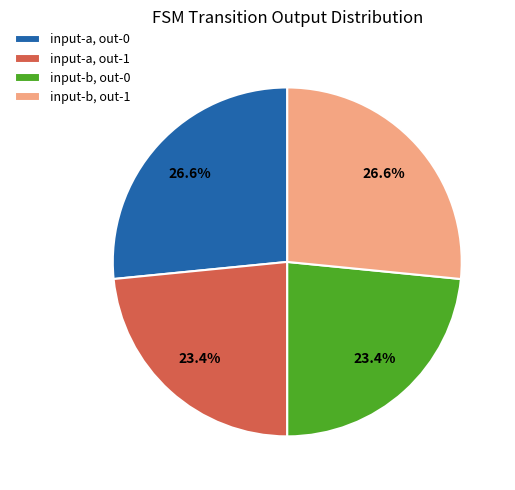

Is there a majority slice in this chart?

No